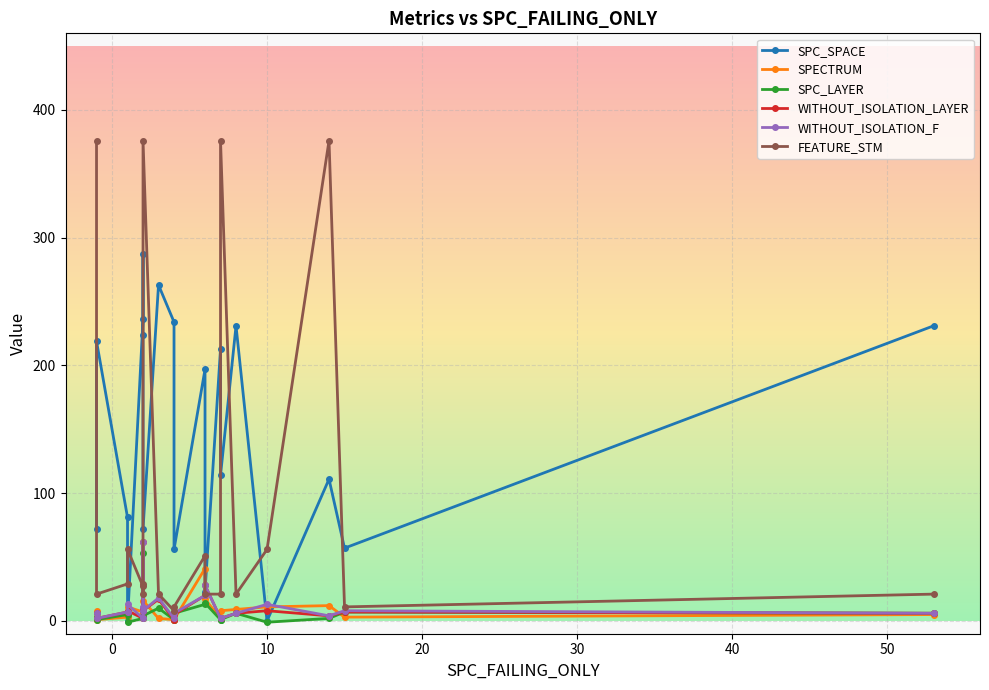

The WITHOUT_ISOLATION_LAYER series shows 4 at 17. True or false?

True